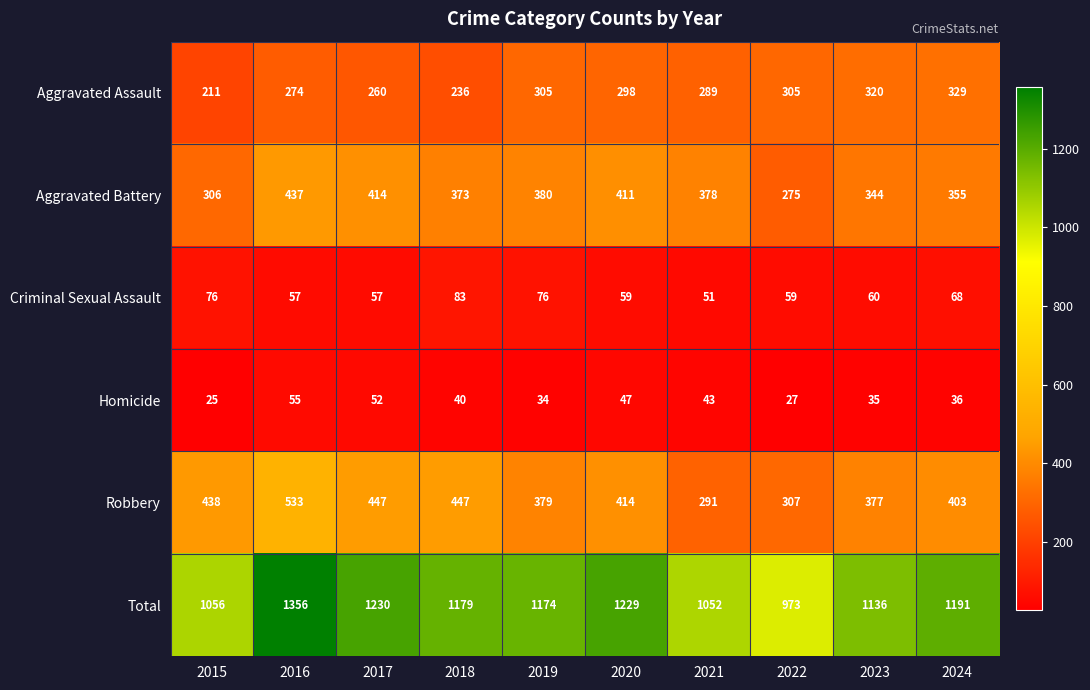

The value of Total at 2023 is 1136. True or false?

True